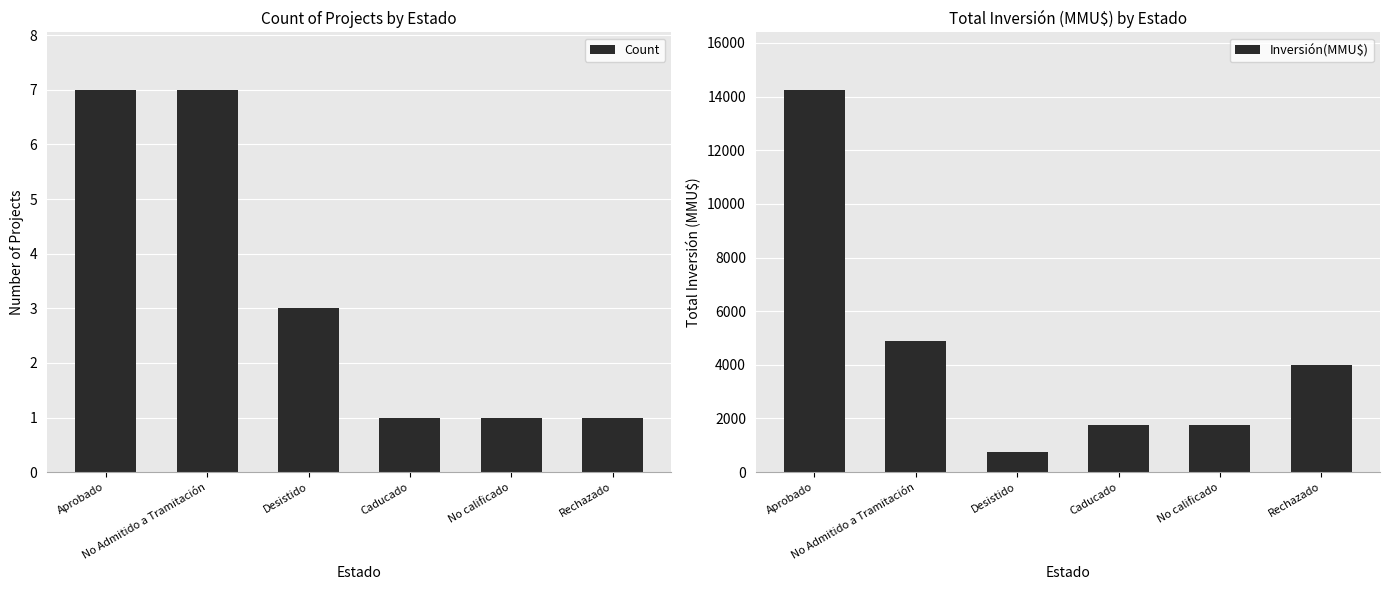

True or false: Count has a value of 1 at Rechazado.

False